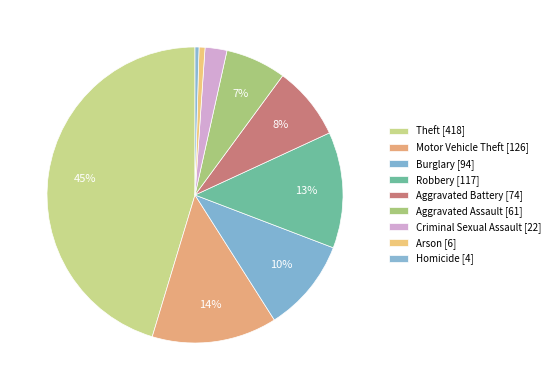

To the nearest percent, what is the combined percentage of Criminal Sexual Assault and Motor Vehicle Theft?

16%